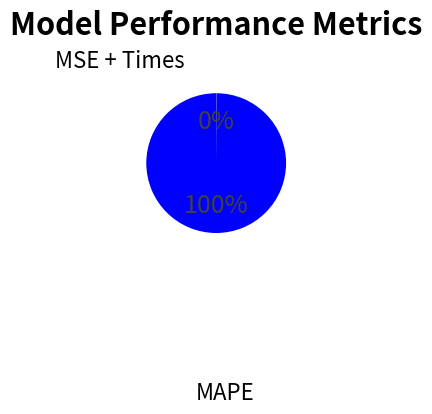

Does any single category account for the majority?

Yes